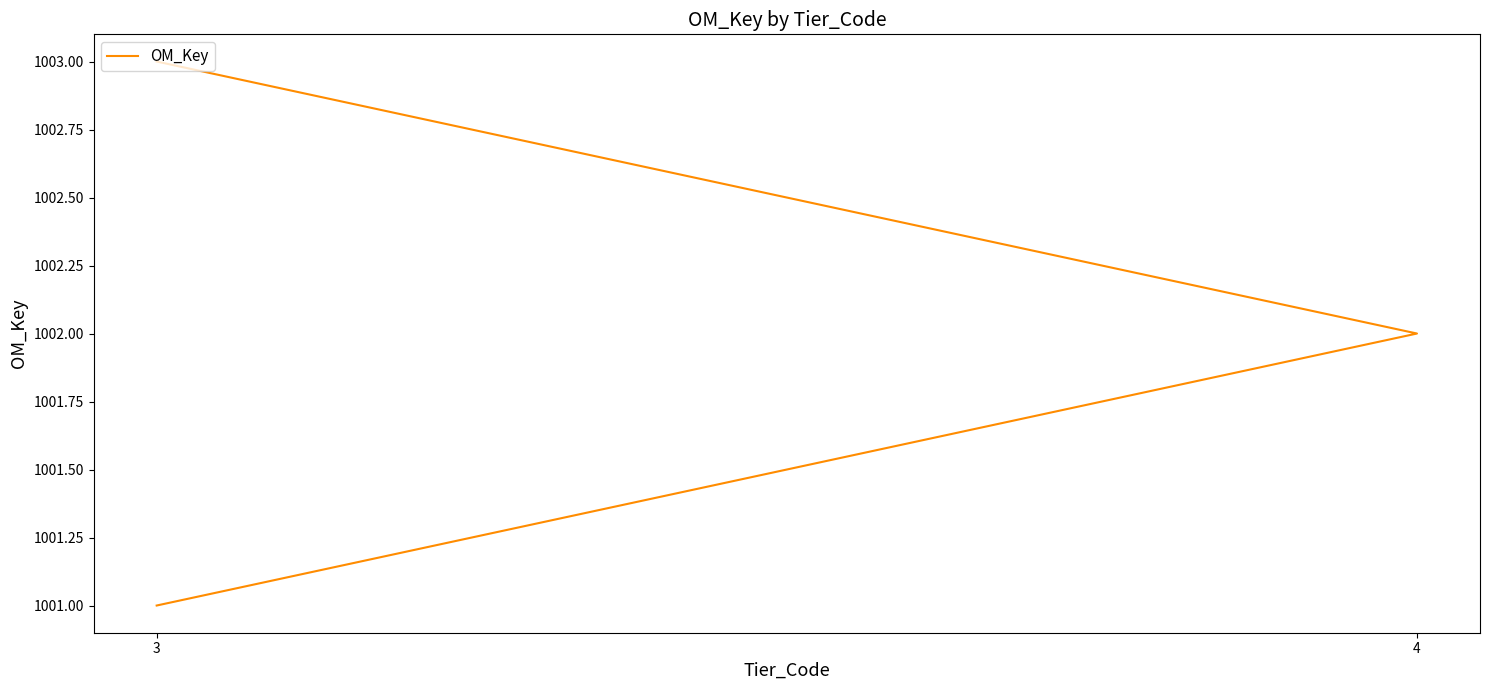

What is the difference between the maximum and minimum values?

2